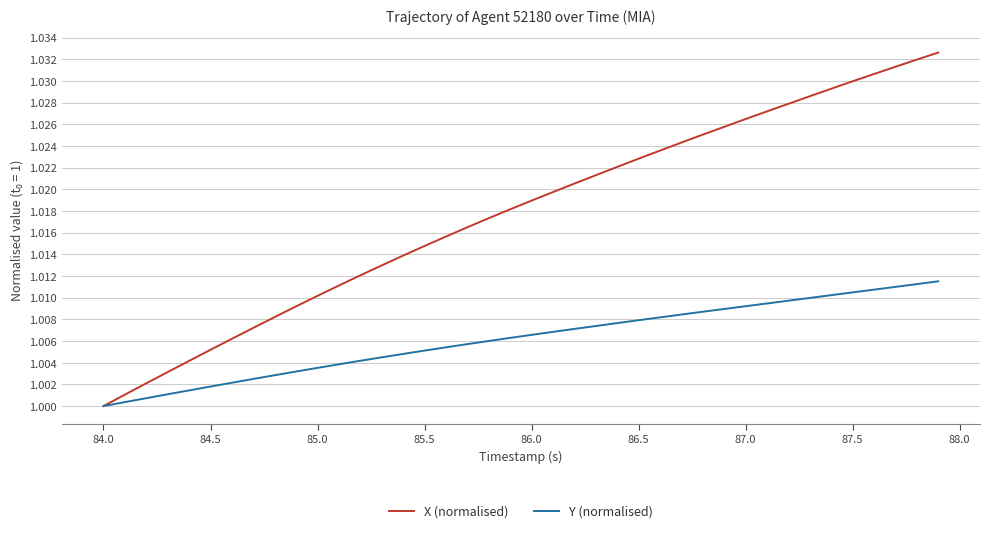

How many categories are shown in the chart?

40